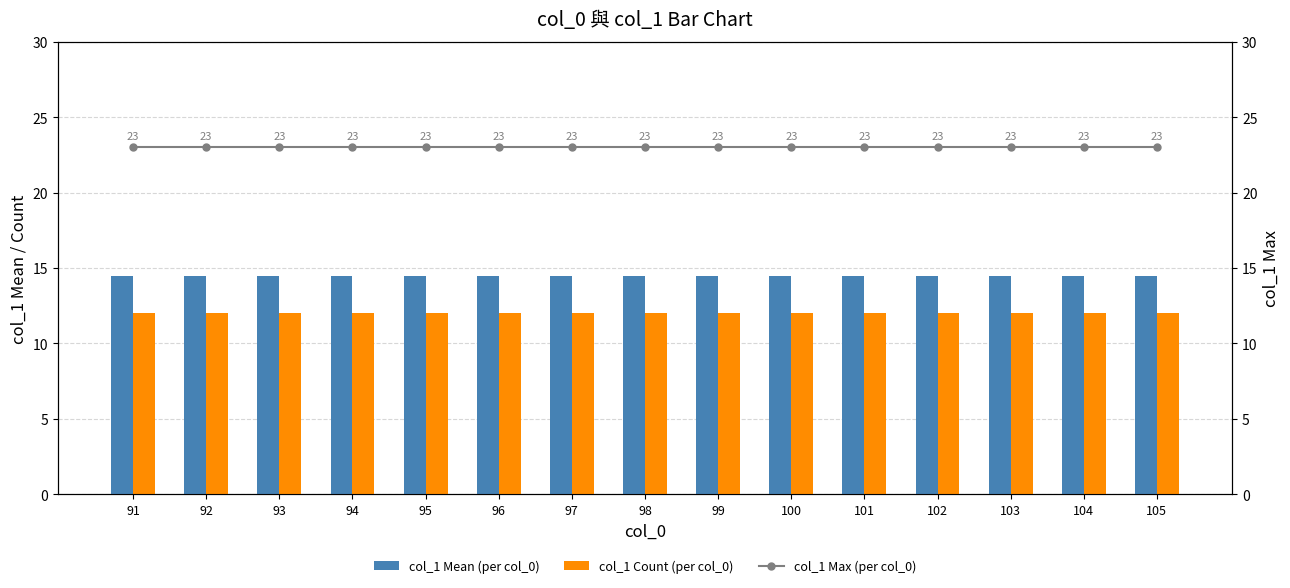

At how many categories does at least one series exceed 12?

15